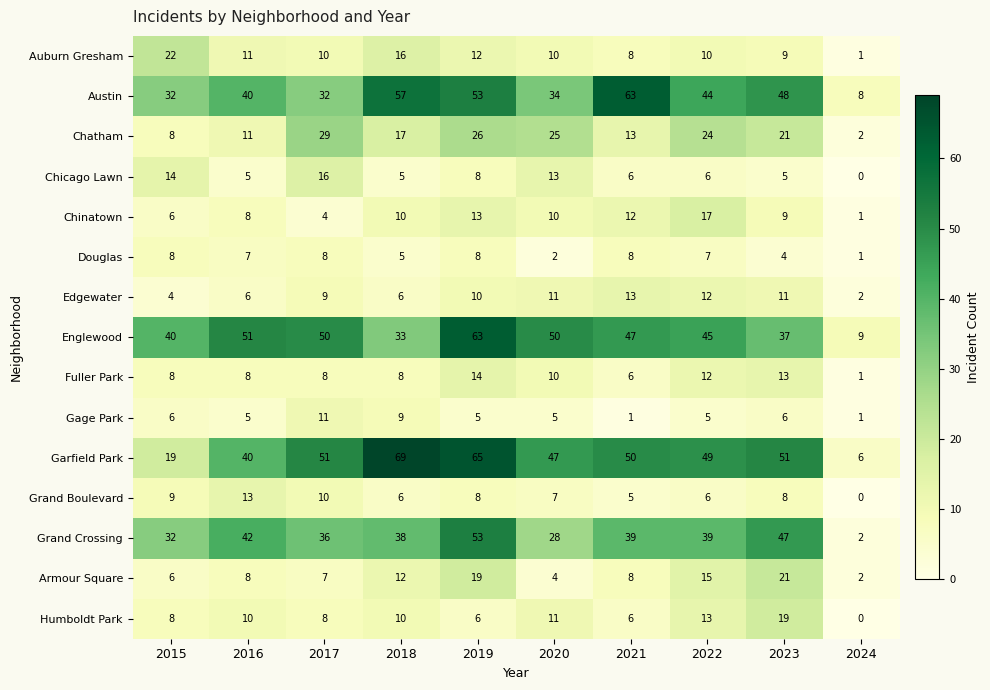

Is it true that Gage Park equals 8 at 2022?

False